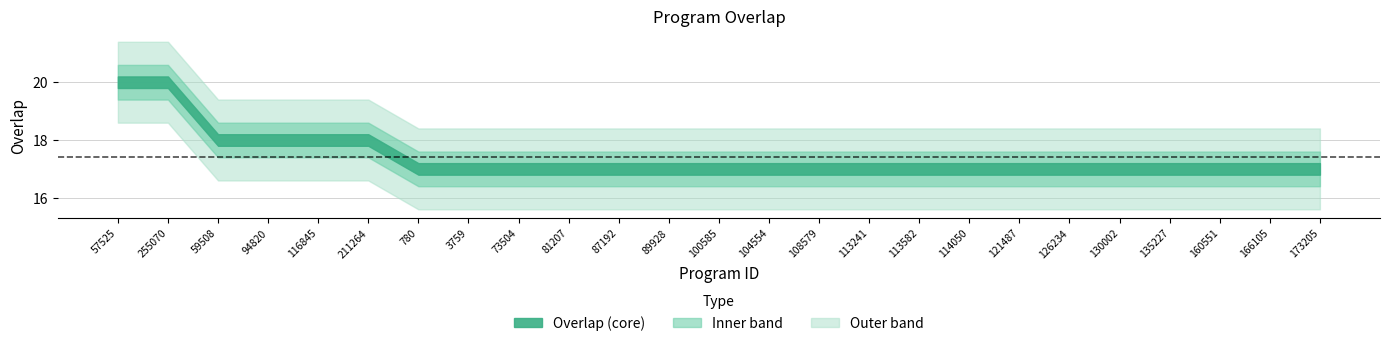

Rank the categories by value from lowest to highest.

780, 3759, 73504, 81207, 87192, 89928, 100585, 104554, 108579, 113241, 113582, 114050, 121487, 126234, 130002, 135227, 160551, 166105, 173205, 59508, 94820, 116845, 211264, 57525, 255070